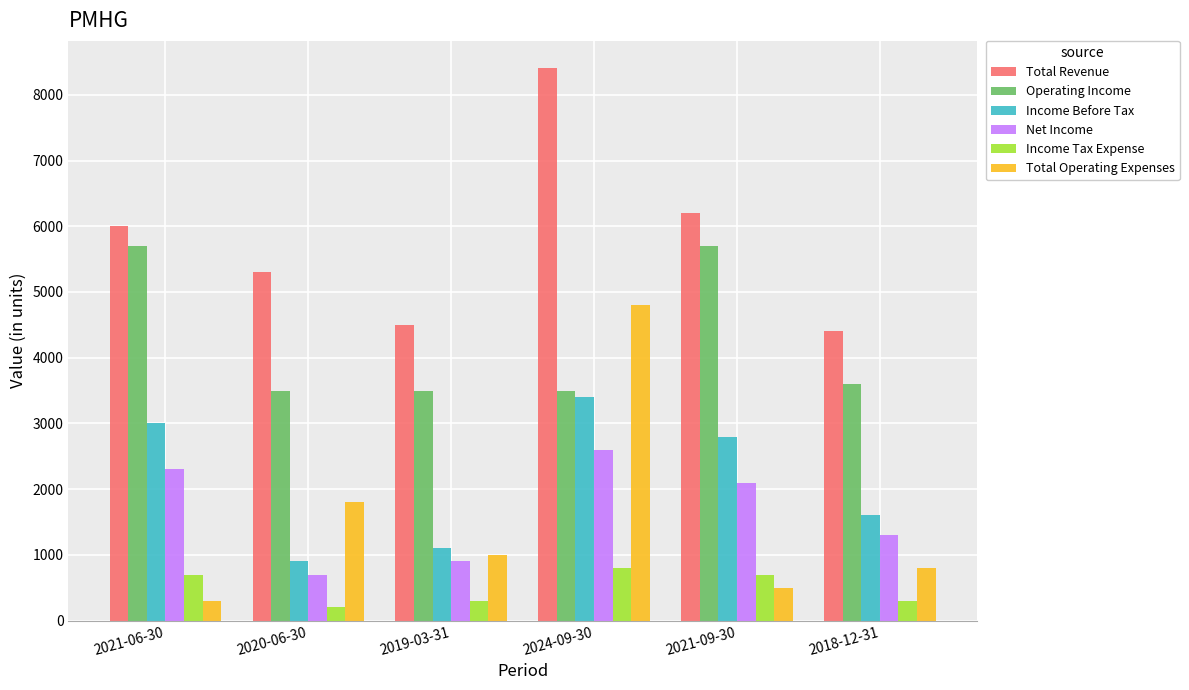

What is the spread (max minus min) of values at 2021-06-30?

5700